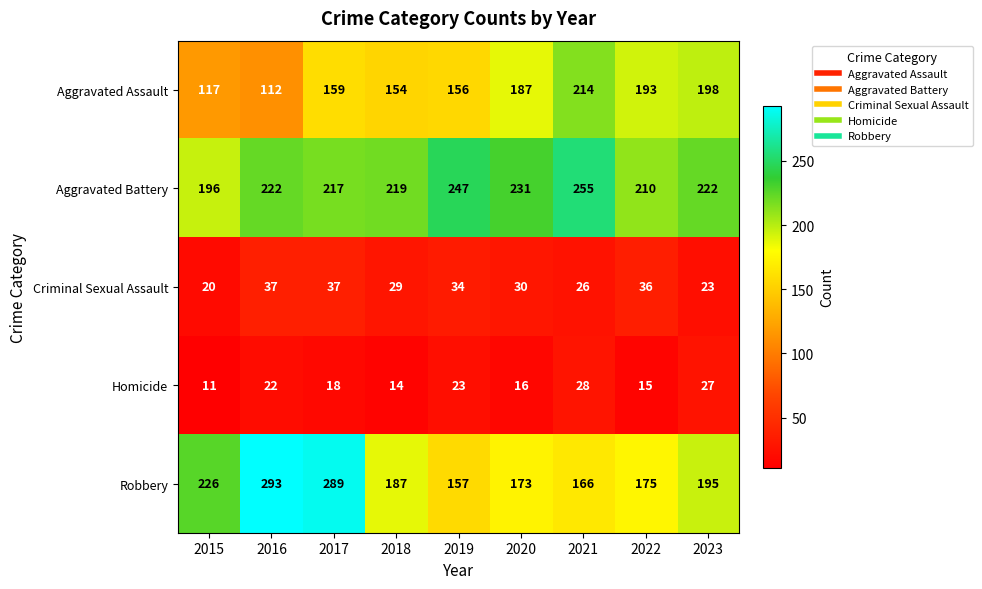

How many data points does each series have?

9